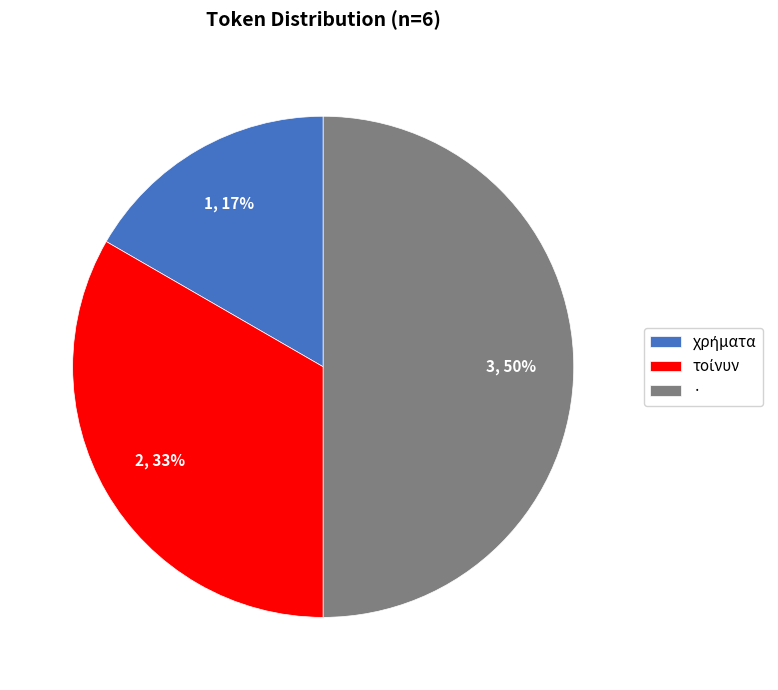

True or false: · accounts for 50% of the total.

True